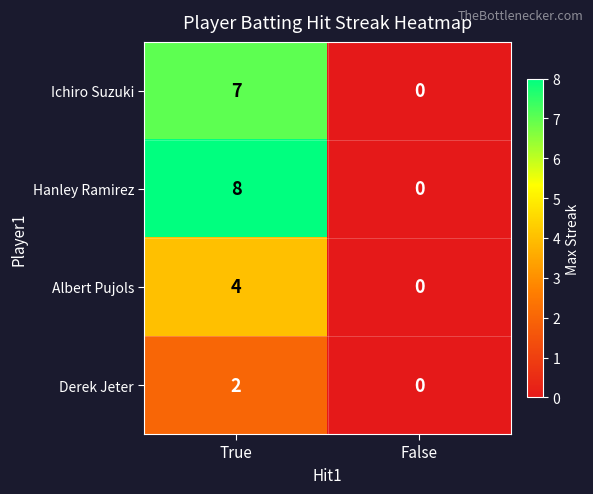

Rank the series by their maximum value, from lowest to highest.

Derek Jeter, Albert Pujols, Ichiro Suzuki, Hanley Ramirez